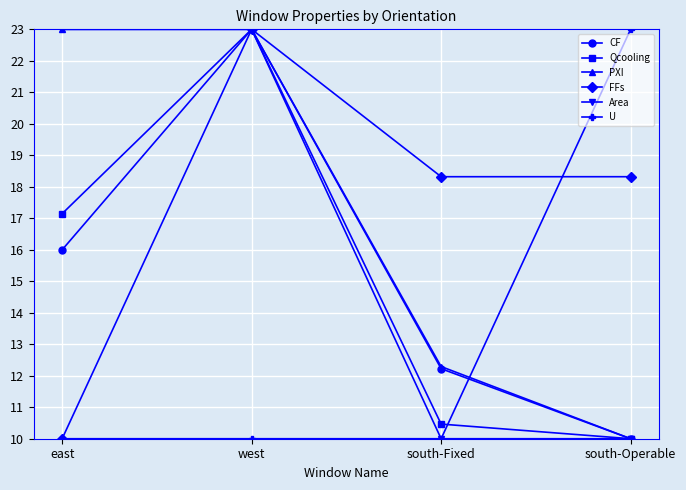

True or false: CF and U intersect in this chart.

True